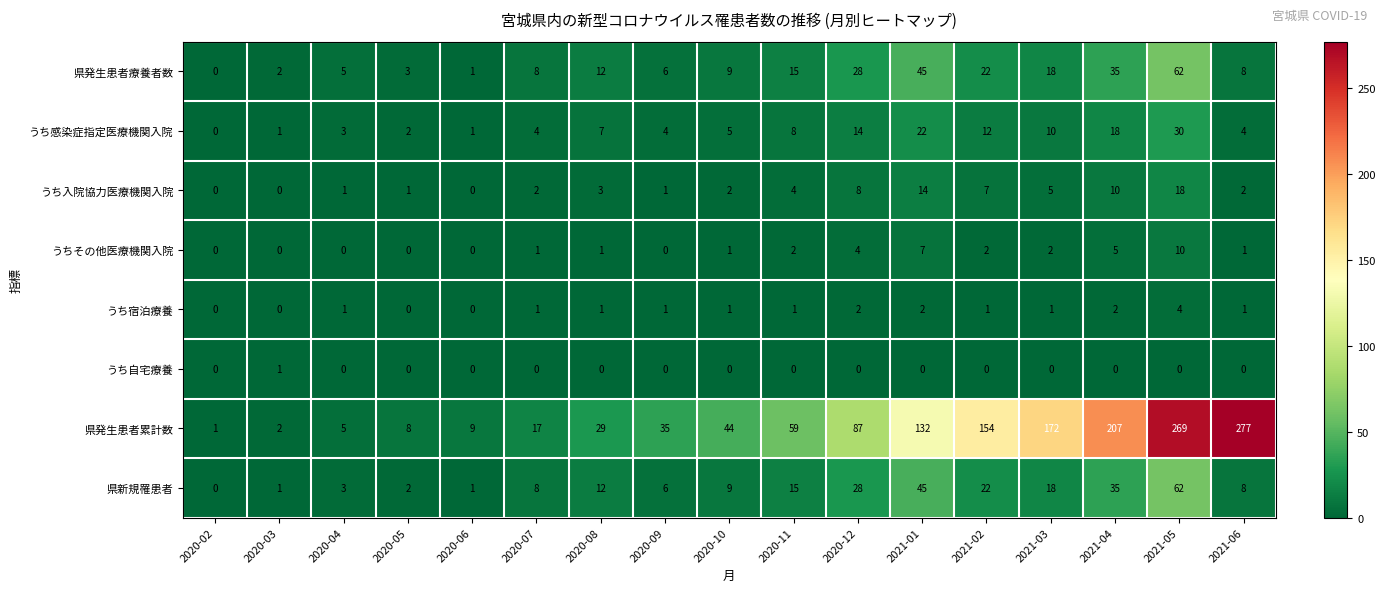

Is the value of うち宿泊療養 at 2020-04 greater than the value of うち感染症指定医療機関入院 at 2021-04?

No